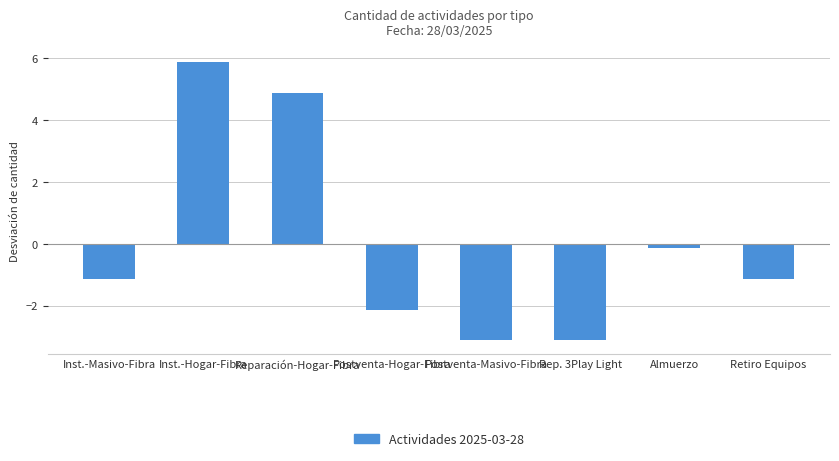

Reading left to right, extract all data points from this chart.

Inst.-Masivo-Fibra=-1.1	Inst.-Hogar-Fibra=5.9	Reparación-Hogar-Fibra=4.9	Postventa-Hogar-Fibra=-2.1	Postventa-Masivo-Fibra=-3.1	Rep. 3Play Light=-3.1	Almuerzo=-0.1	Retiro Equipos=-1.1